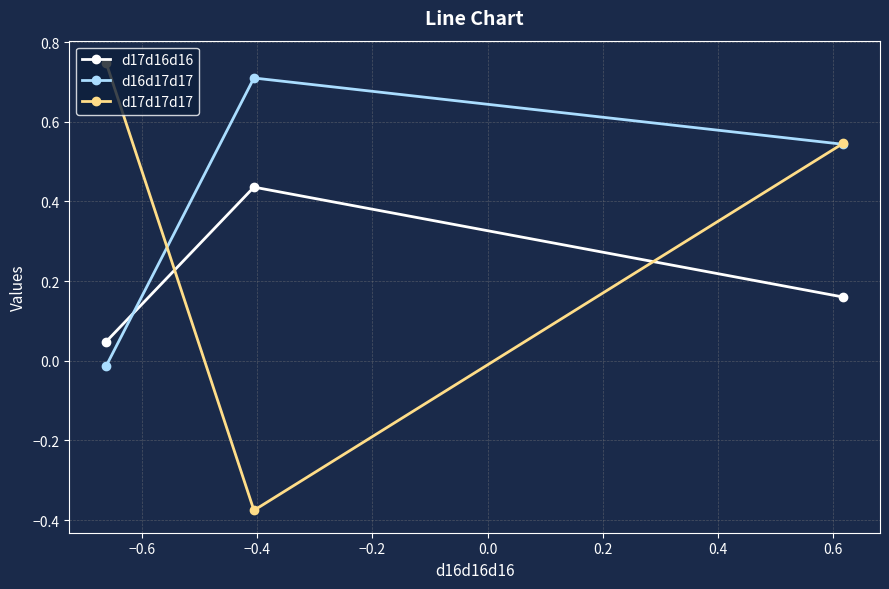

Which series has the largest total across all categories?

d16d17d17